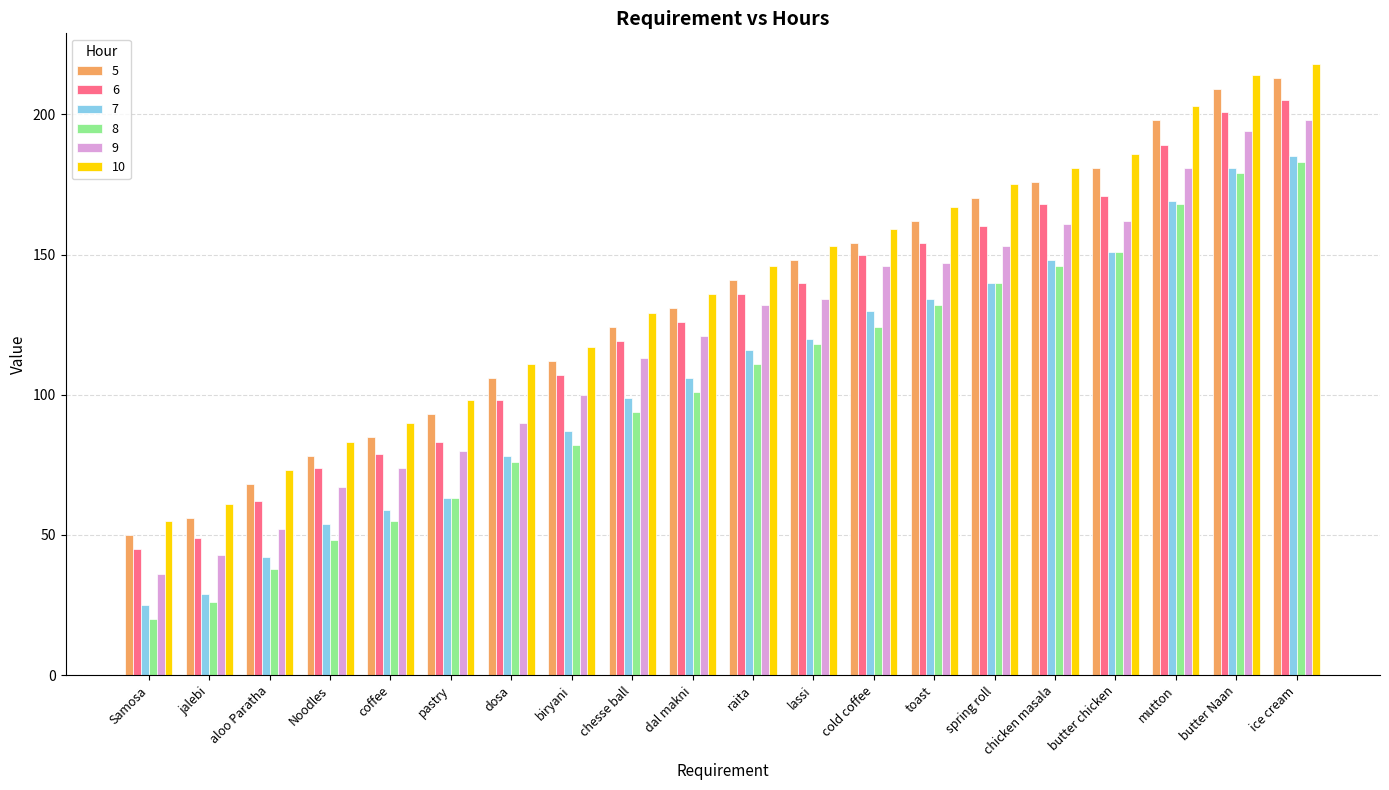

How many bars are there in each group?

6